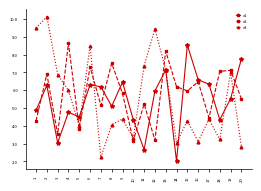

At 17, list the series in order from largest to smallest.

x1, x2, x3